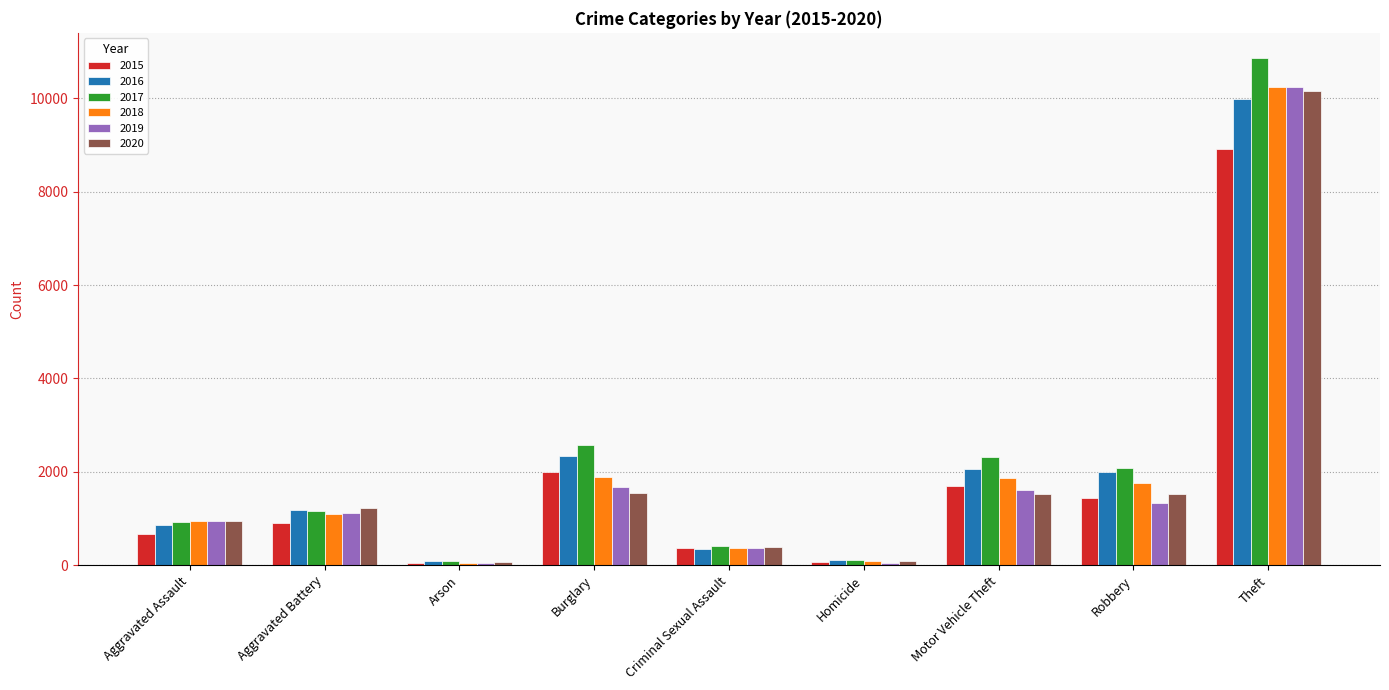

What are all the series names shown in the legend?

2015, 2016, 2017, 2018, 2019, 2020